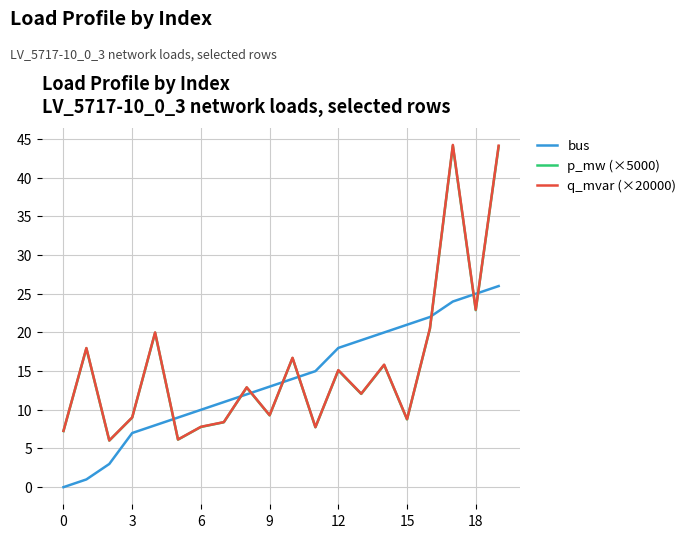

Which series has the largest range (max minus min)?

q_mvar (×20000)